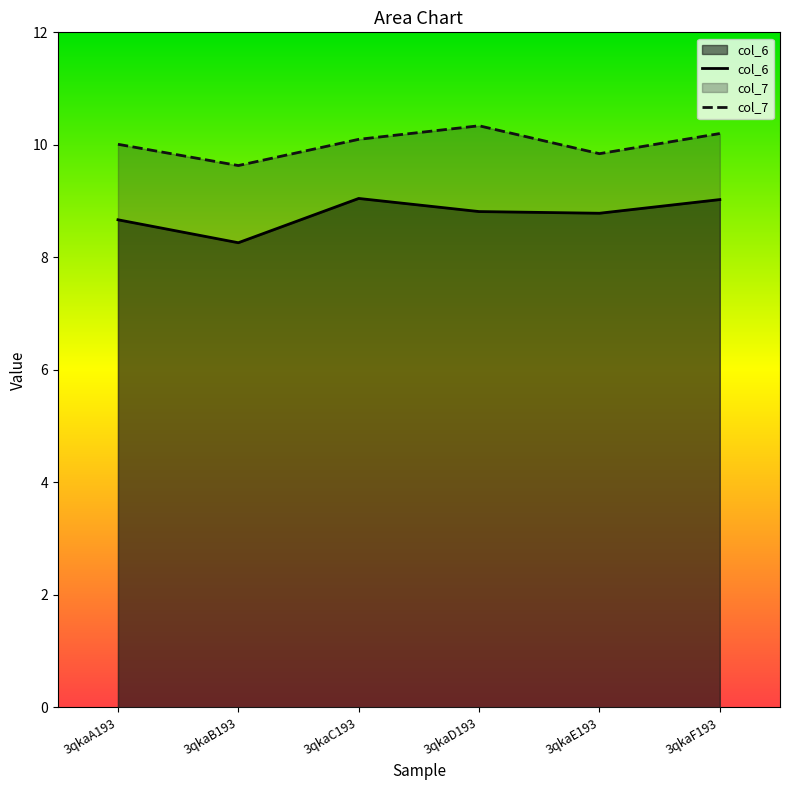

At which category is the sum across all series the highest?

3qkaF193